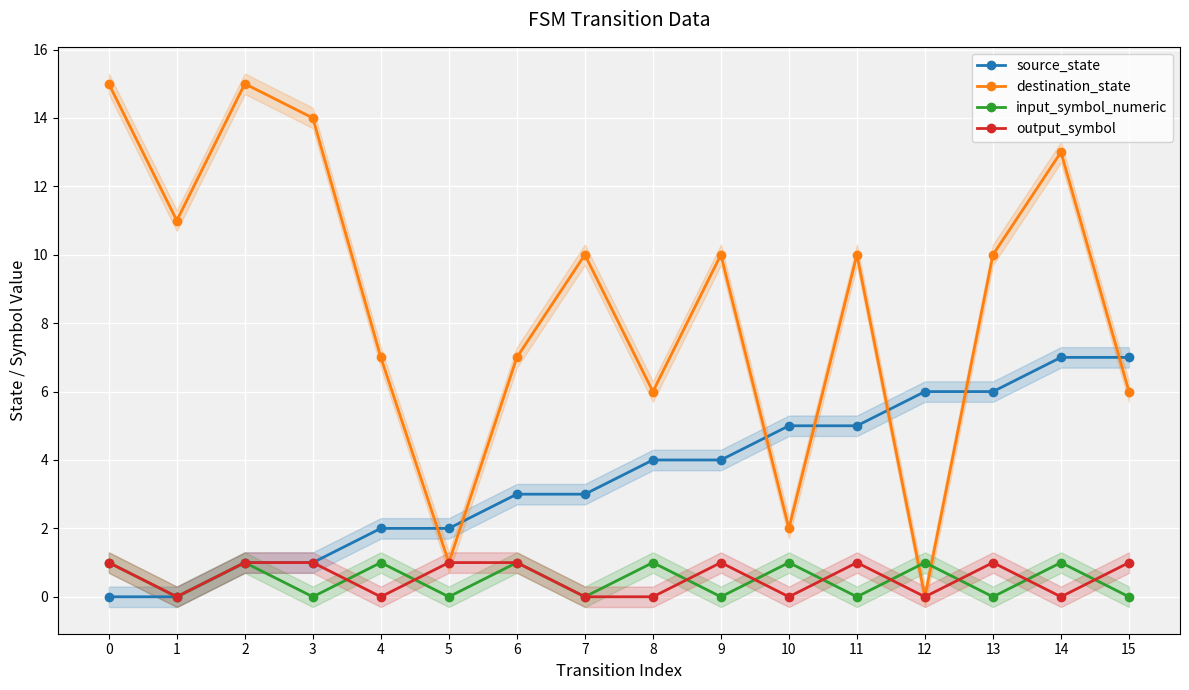

What is the sum of the source_state values at 11 and 7?

8